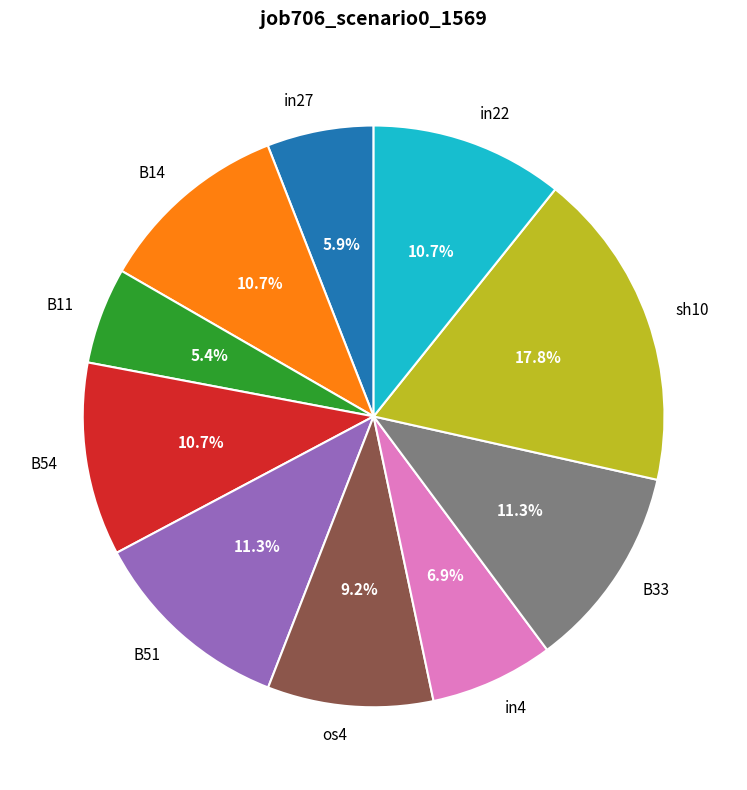

Does in22 account for over 50% of the chart?

No